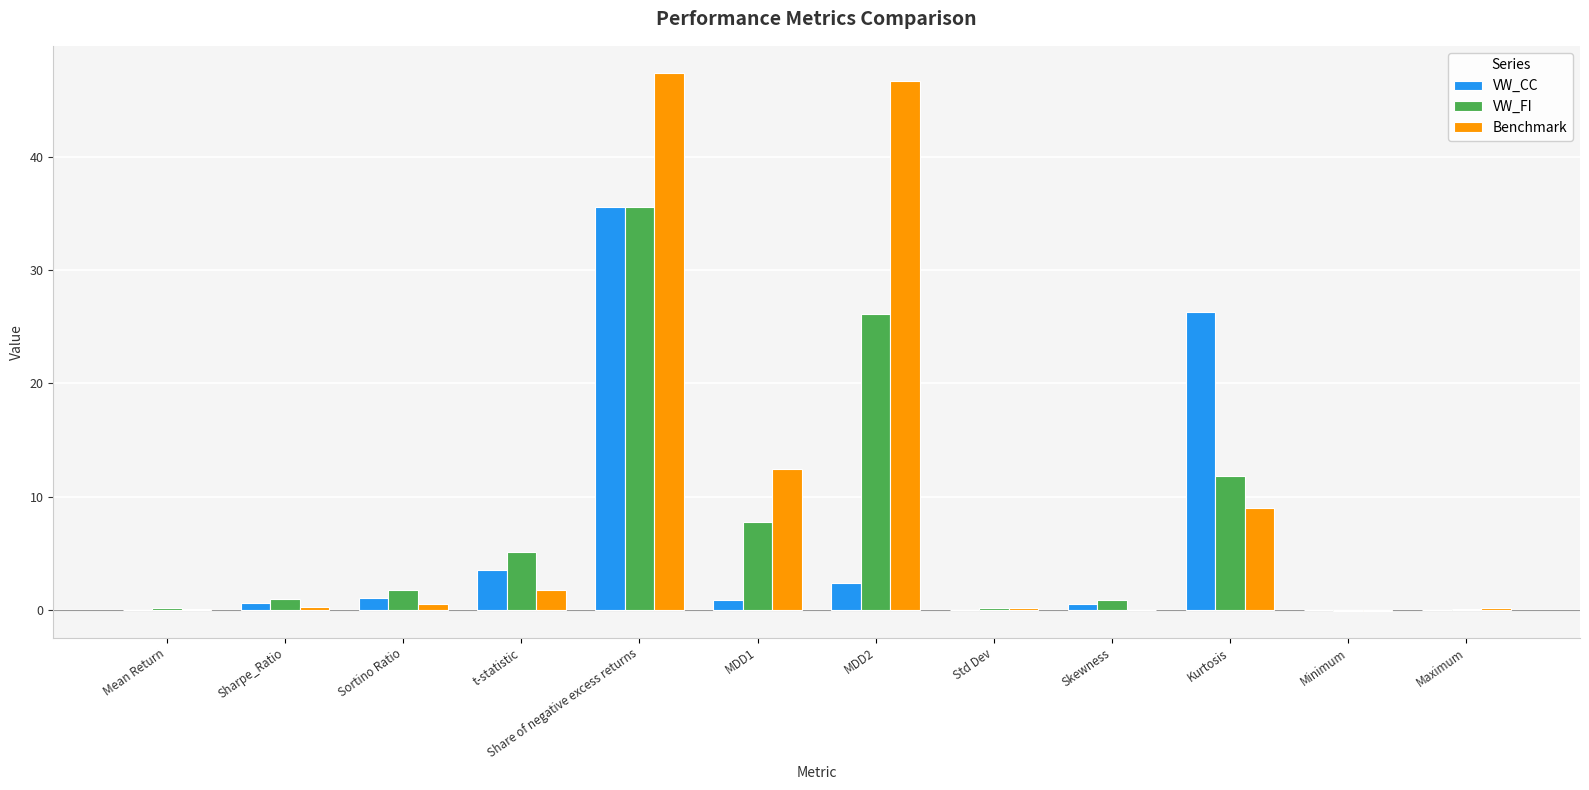

What are all the series names shown in the legend?

VW_CC, VW_FI, Benchmark